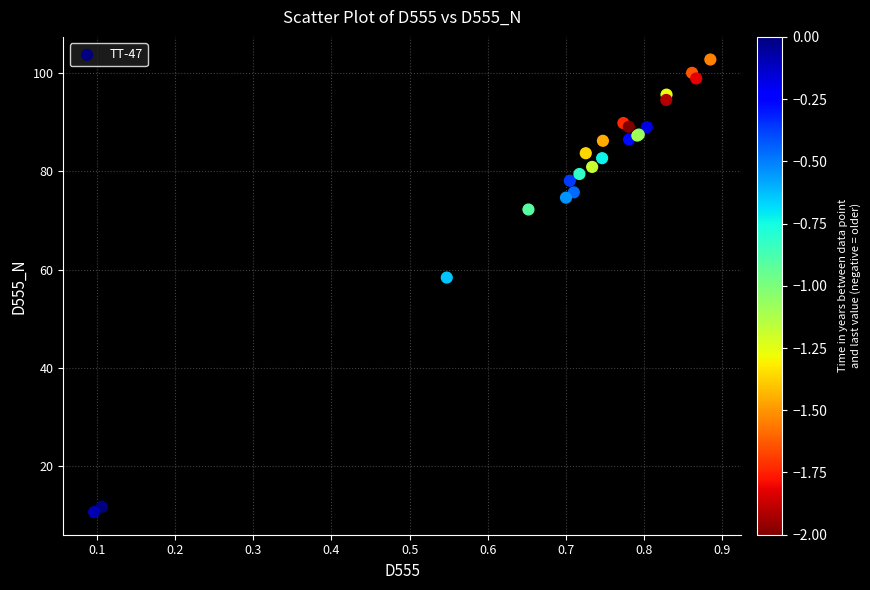

What Y value in the scatter plot is closest to 56?

58.4